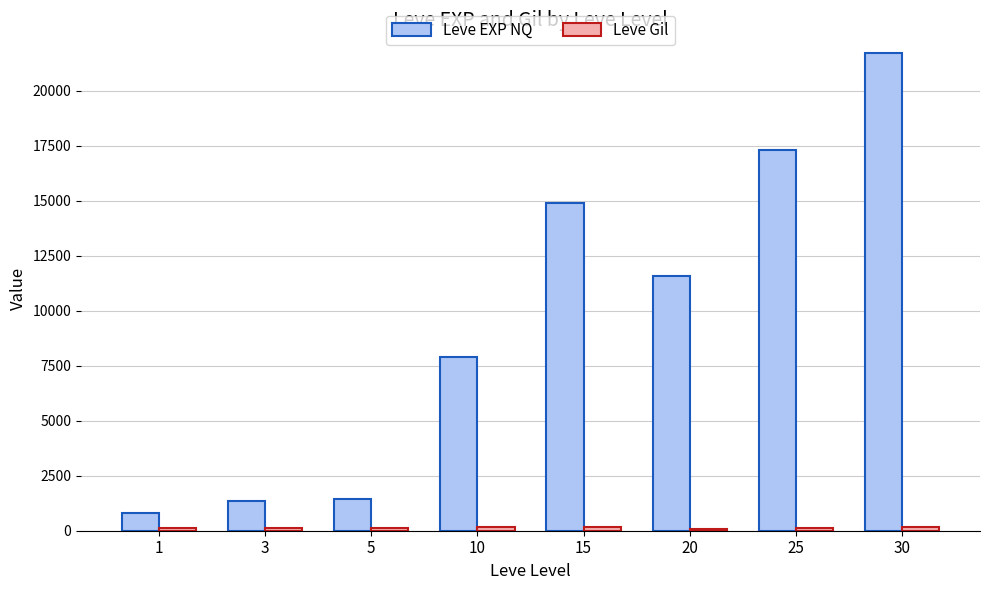

The value of Leve EXP NQ at 15 is 3396. True or false?

False